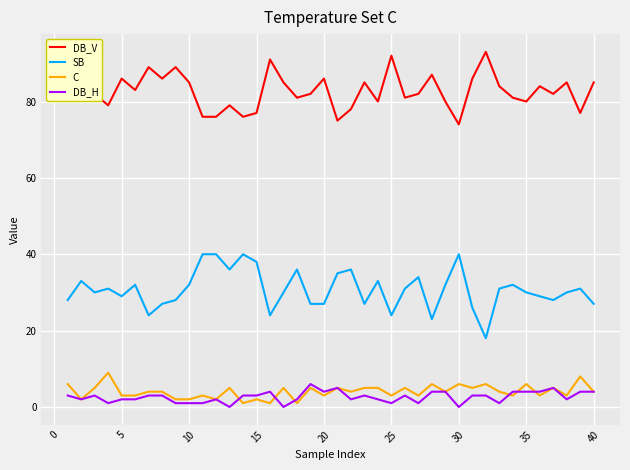

What is the maximum value shown in the chart?

93